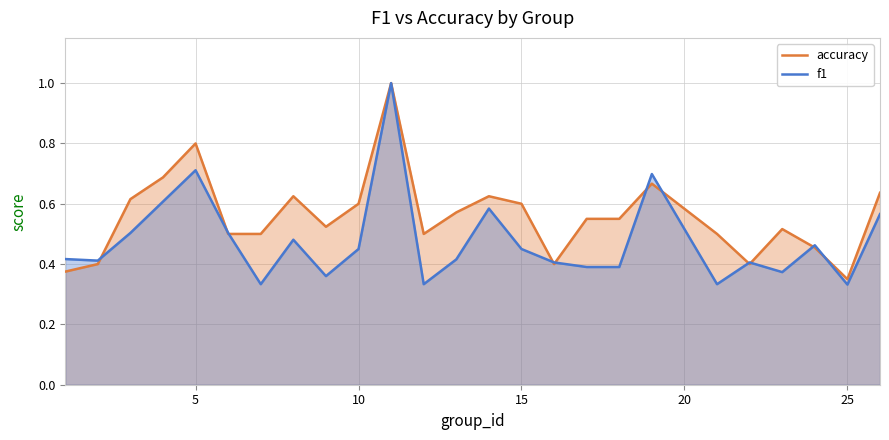

Which series has the widest spread of values?

f1